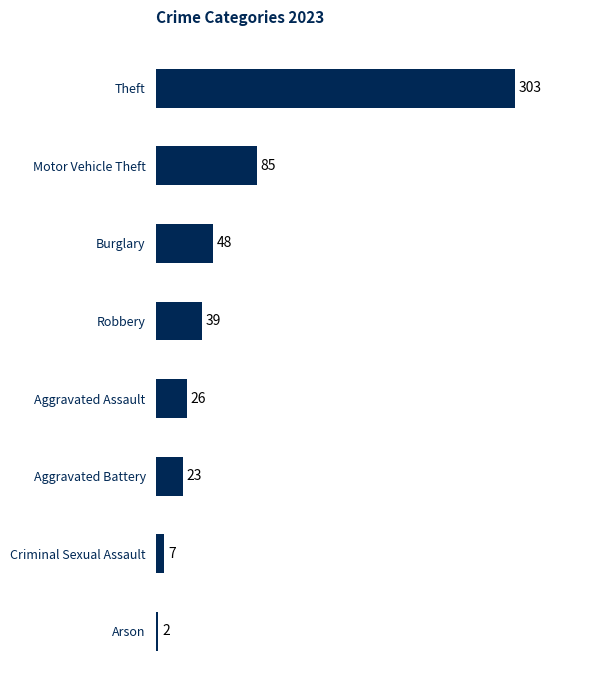

What is the greatest value displayed?

303